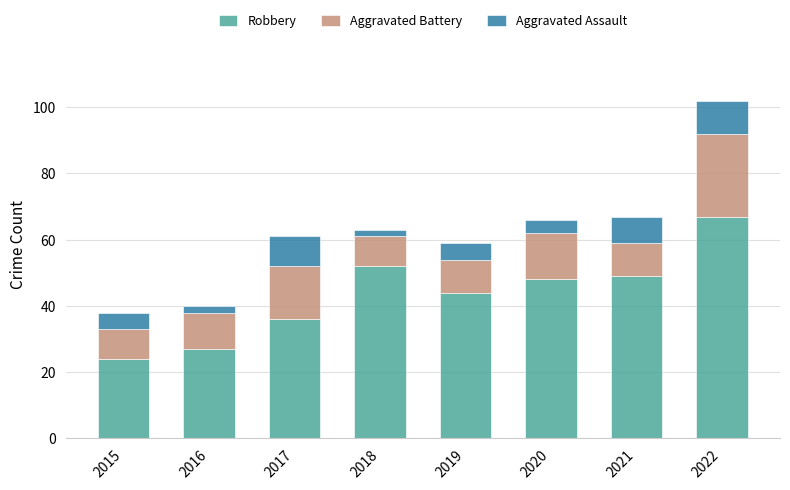

At which label does Robbery reach its minimum?

2015